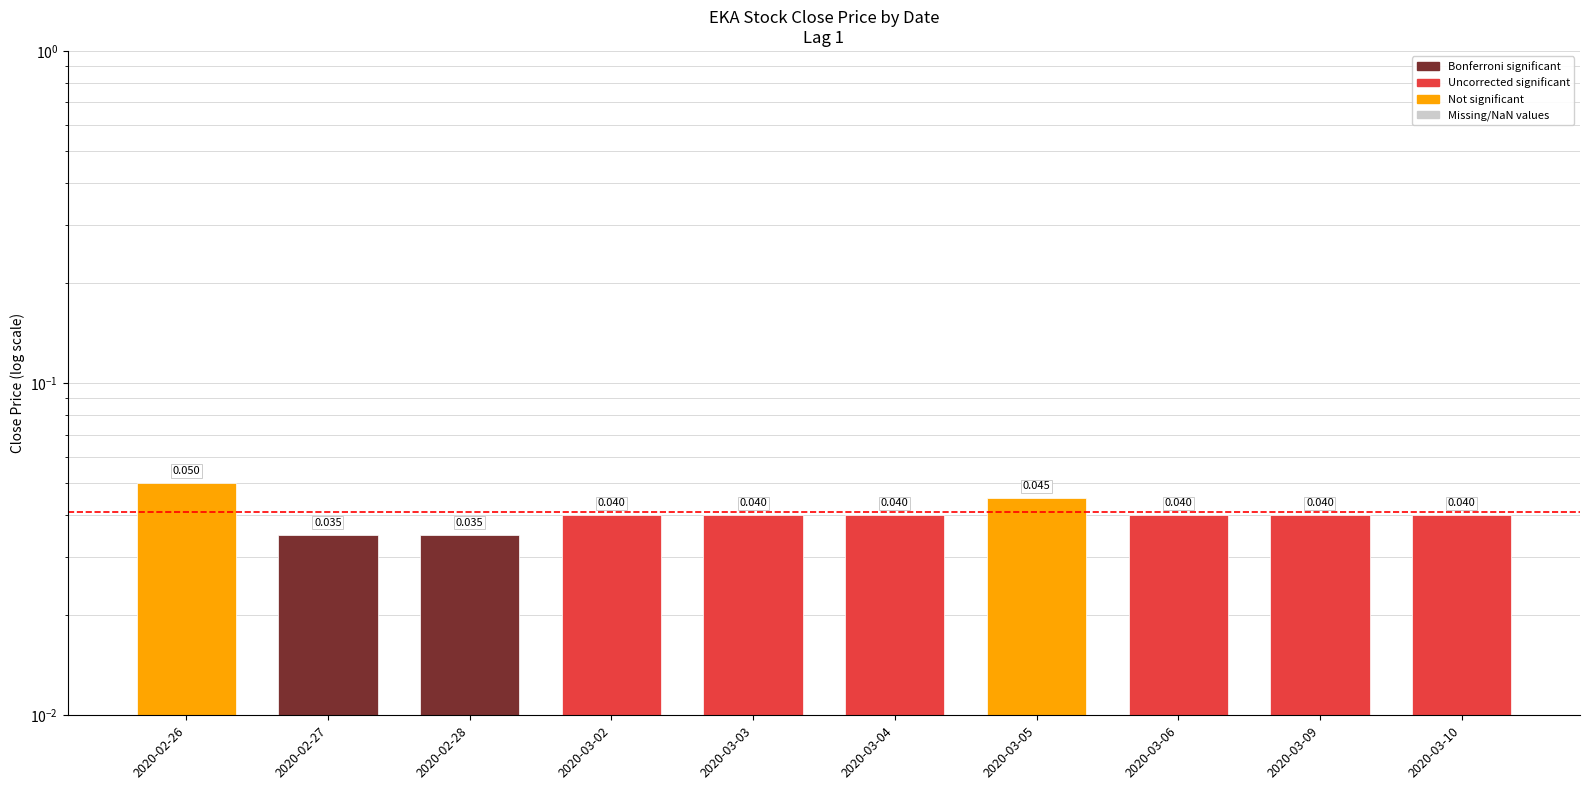

How many values are between 0 and 1?

10